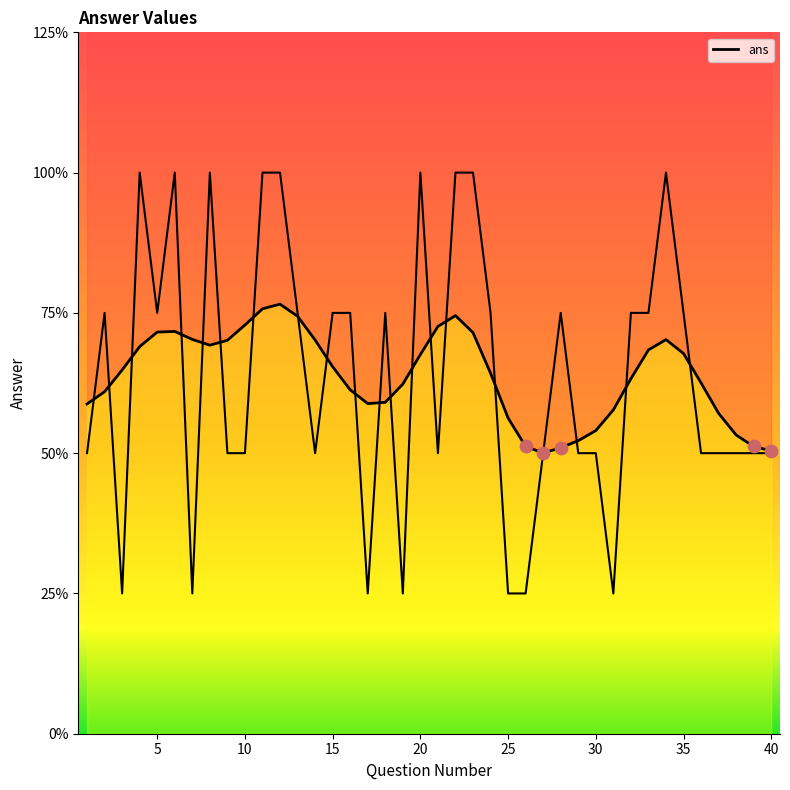

Approximately how many times larger is the value at 15 compared to 28?

1.0